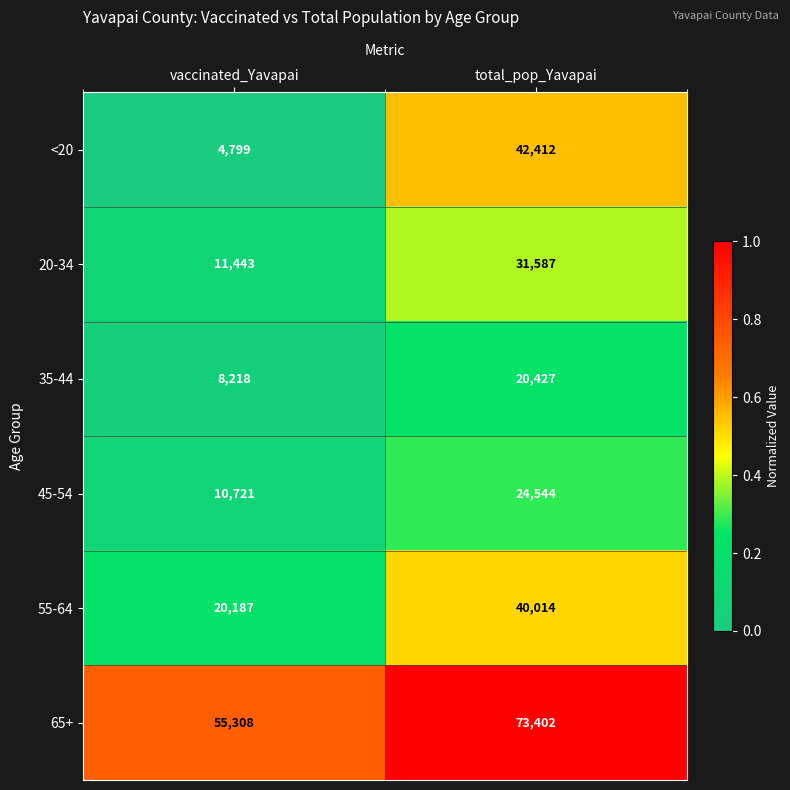

Rank the categories by <20 value from lowest to highest.

vaccinated_Yavapai, total_pop_Yavapai